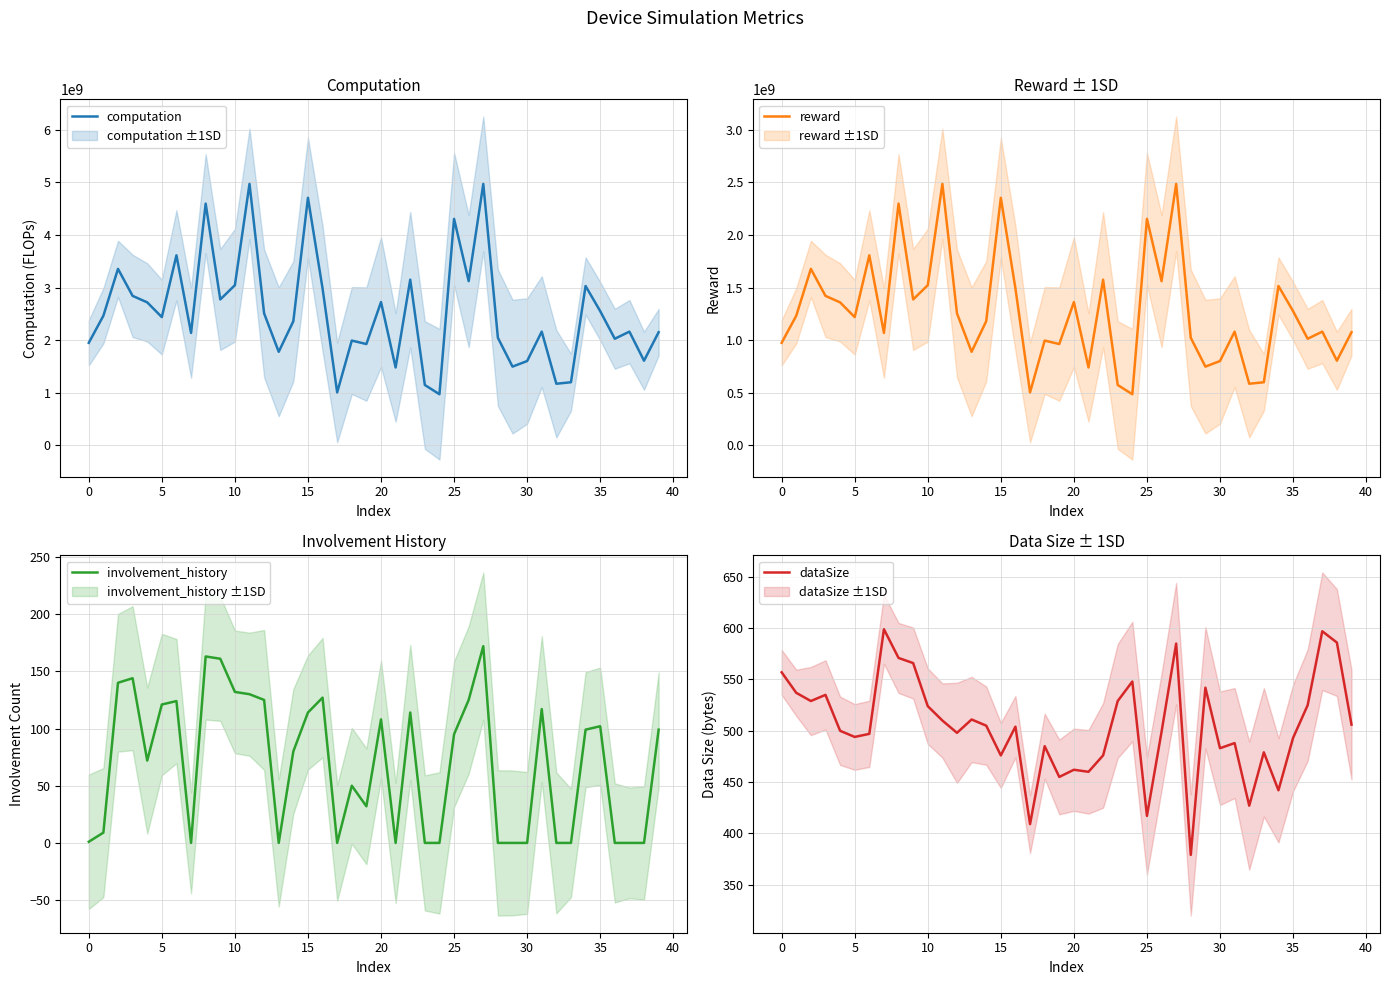

What is the minimum value for computation?

971072214.1